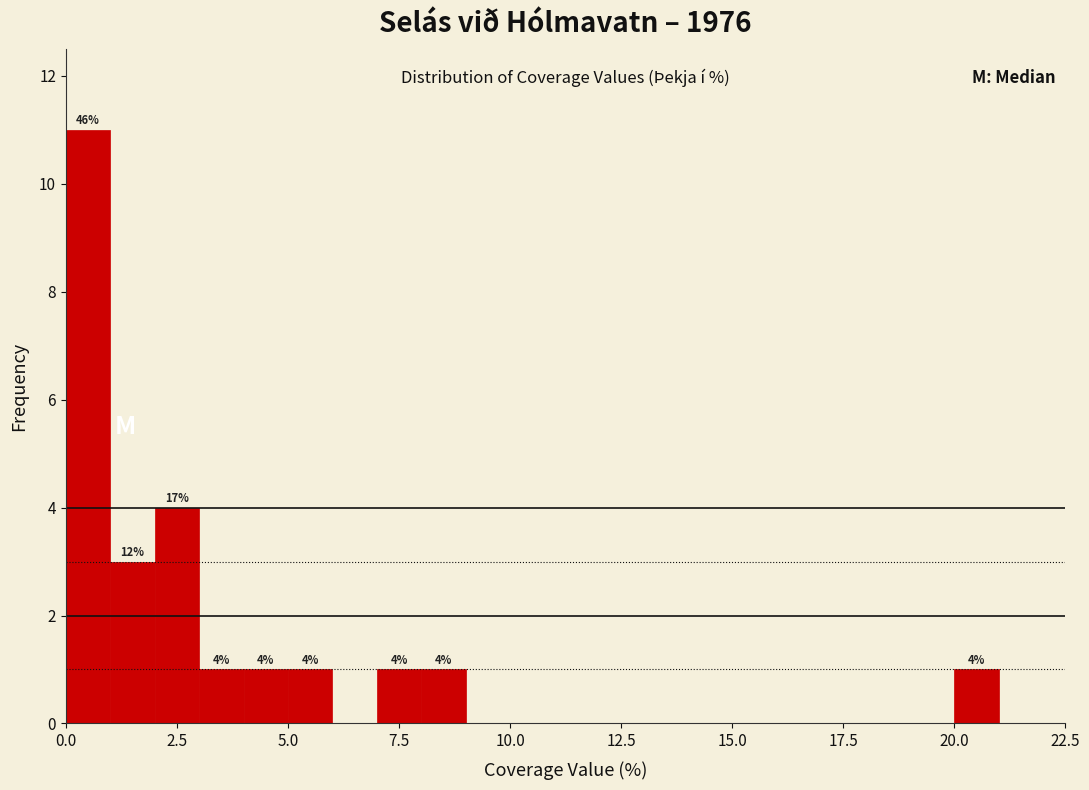

Read against the x-axis, roughly where is the centre of the tallest bar?

0.5